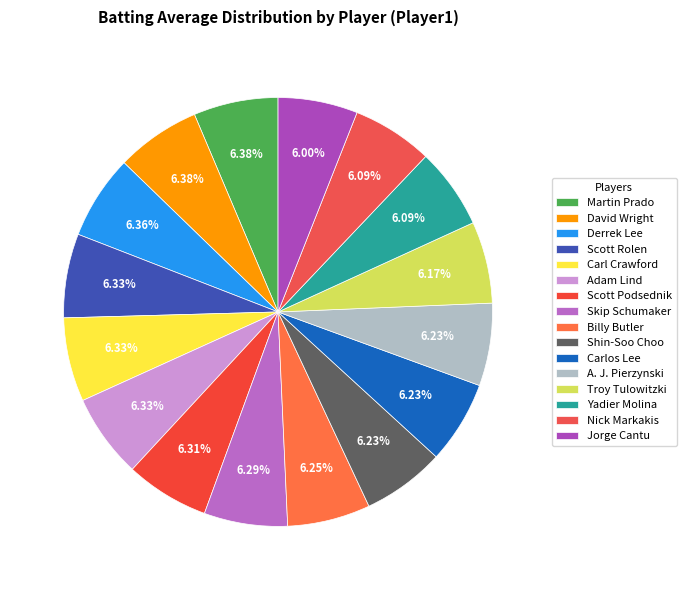

Is it true that Shin-Soo Choo is 1% of the pie?

False